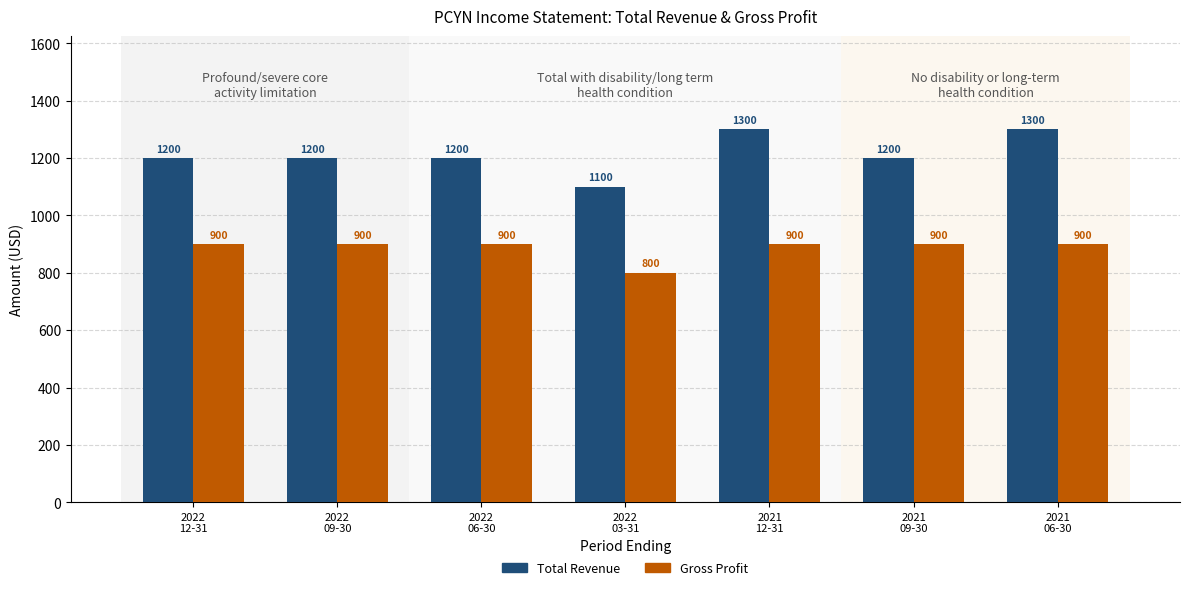

Does the chart contain any negative values?

No